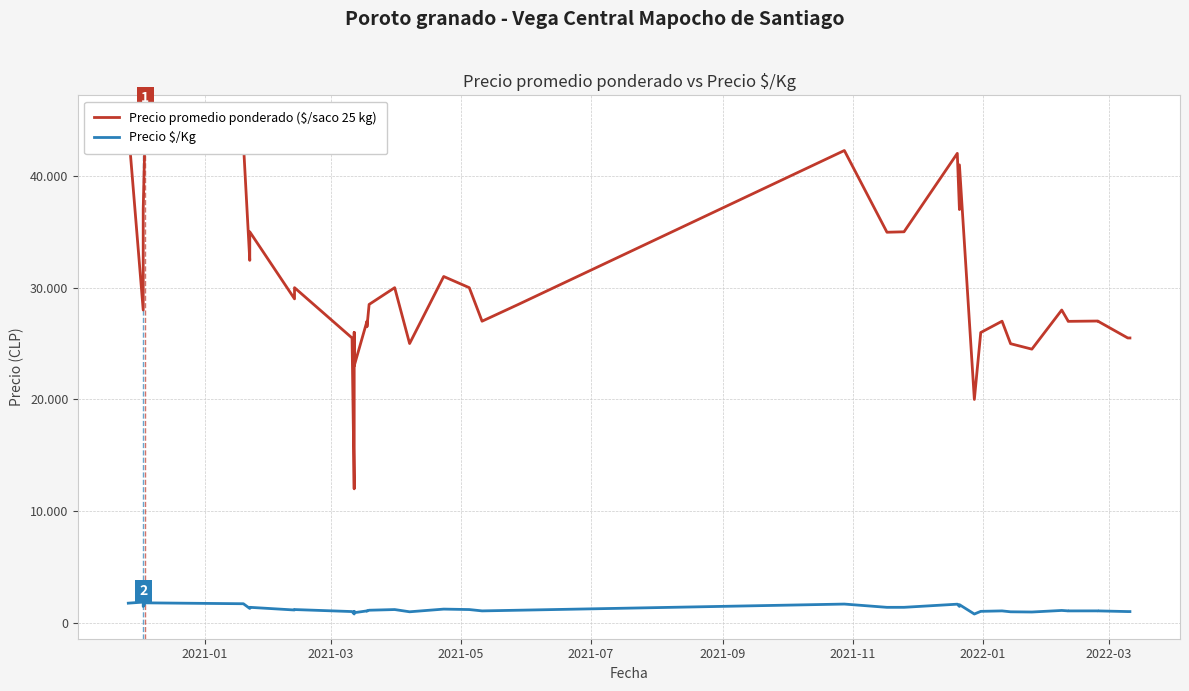

What is the average value of the Precio promedio ponderado ($/saco 25 kg) series?

30136